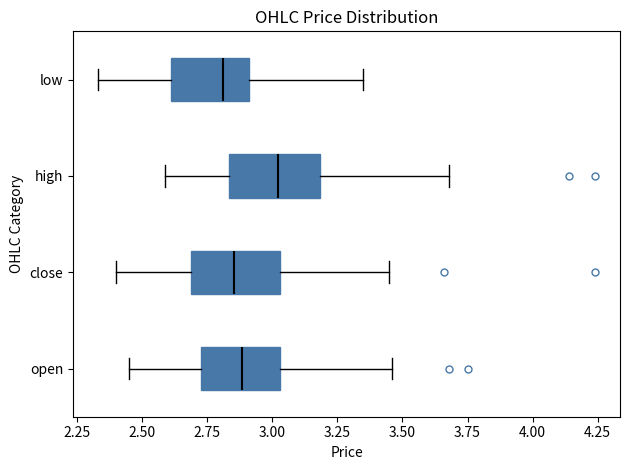

Where does the left whisker of the box for close end on the x-axis? The values are not printed on the chart, so give them approximately, as read against the axis.

2.40